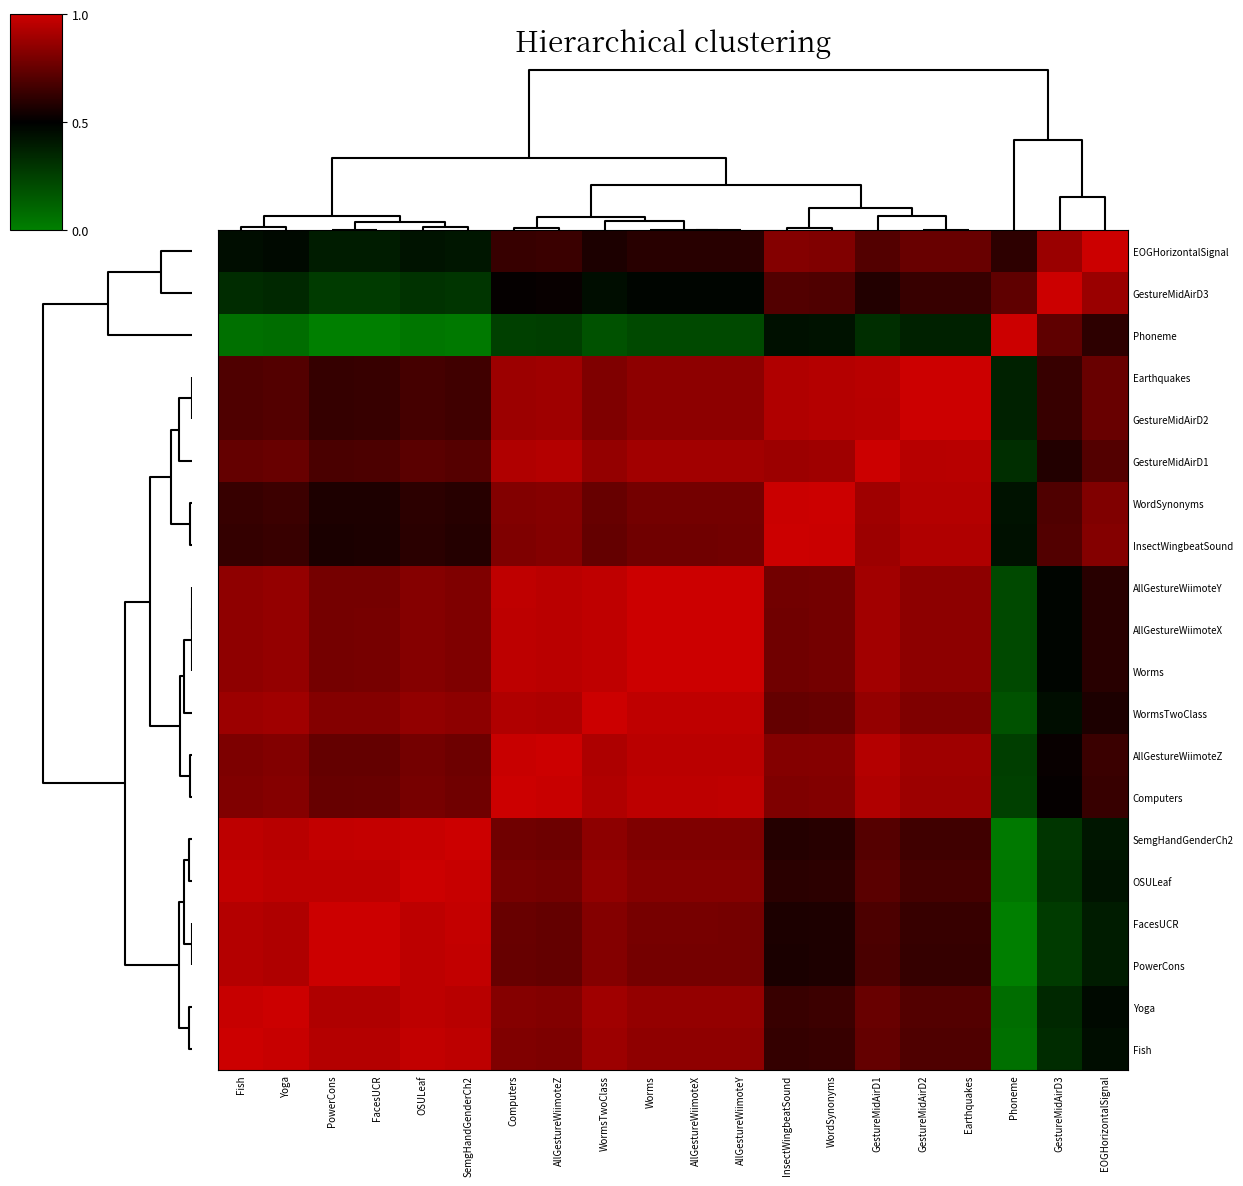

Which has a higher value, GestureMidAirD3 or GestureMidAirD2?

GestureMidAirD3